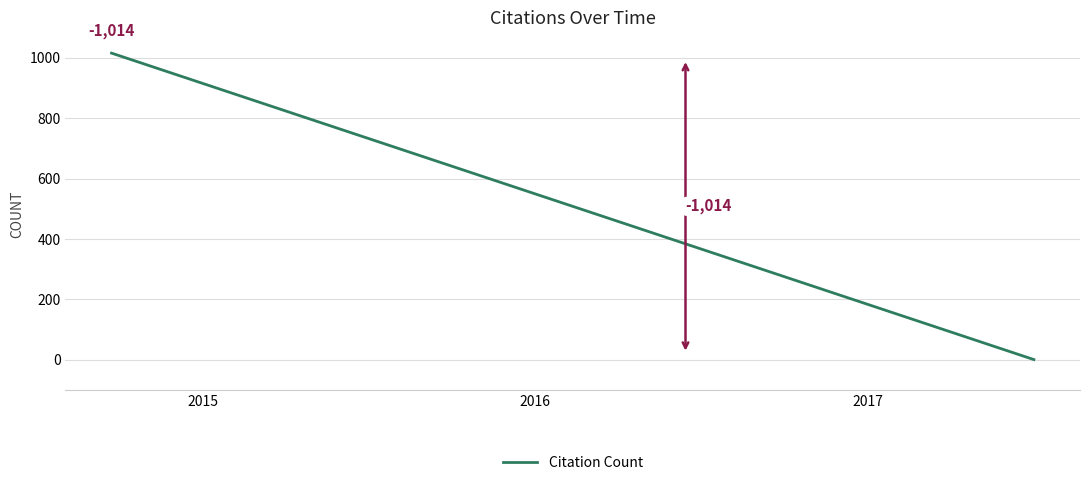

How many lines are shown in the chart?

1